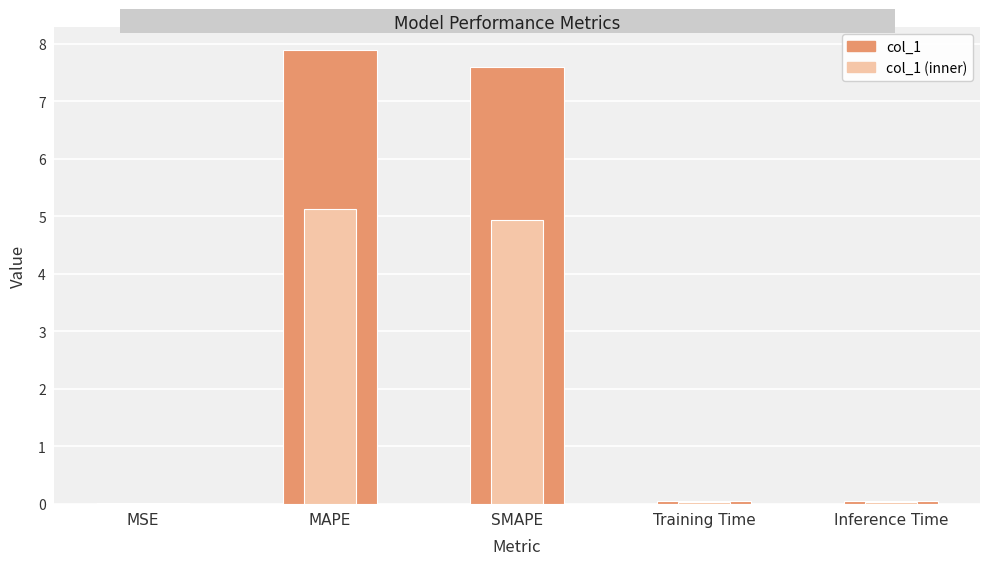

Count the number of categories in the chart.

5